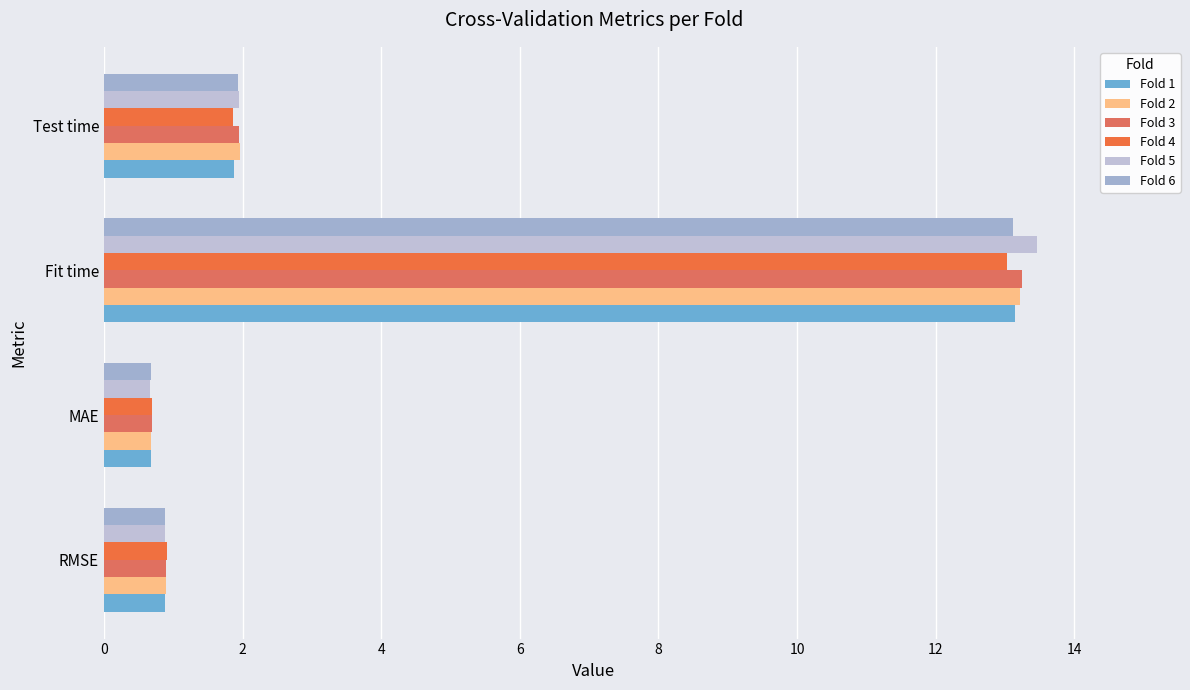

Which series has the largest range (max minus min)?

Fold 5